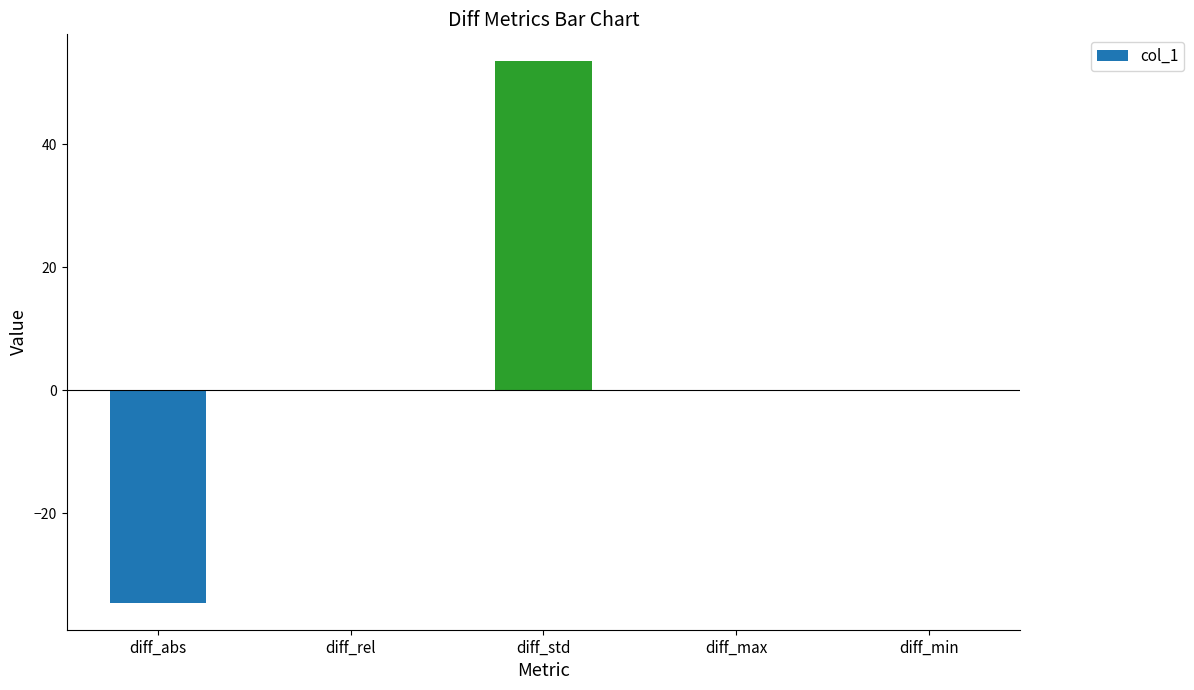

What is the sum of all values?

19.0